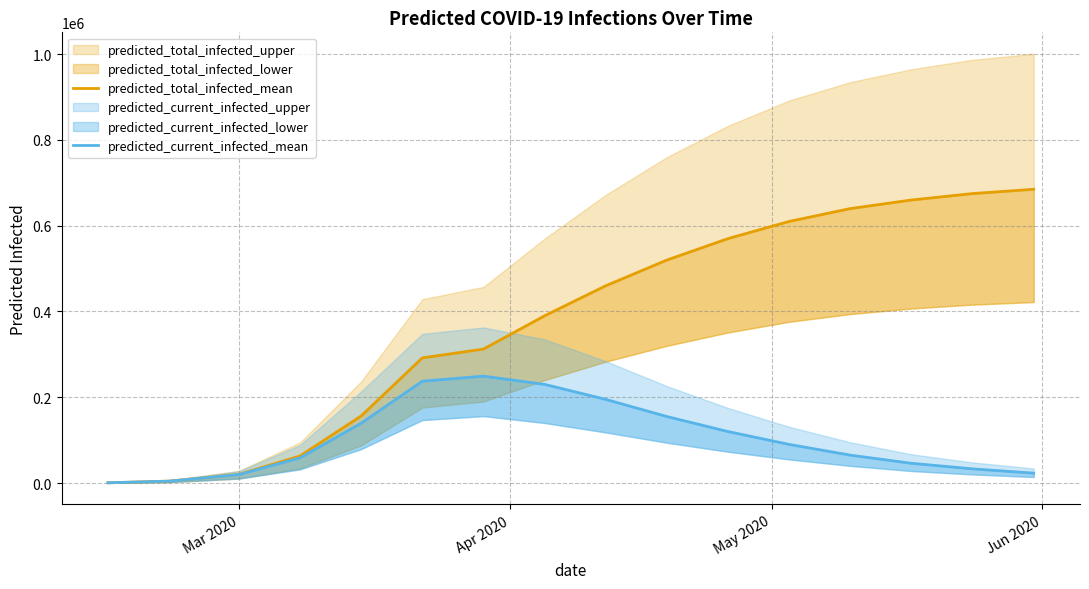

True or false: predicted_total_infected_mean has a value of 167928 at 9.

False